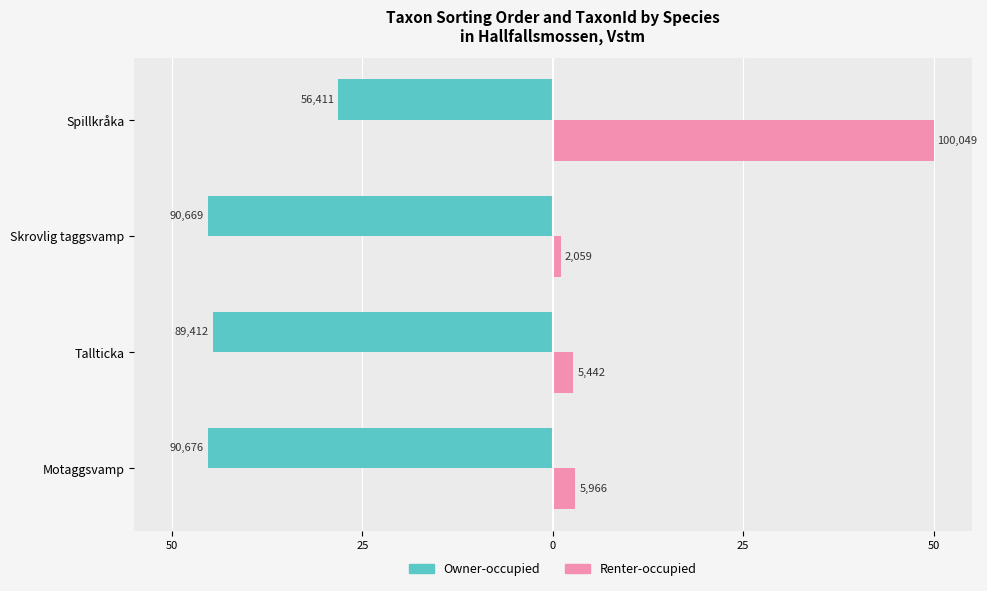

What are all the series names shown in the legend?

Owner-occupied, Renter-occupied